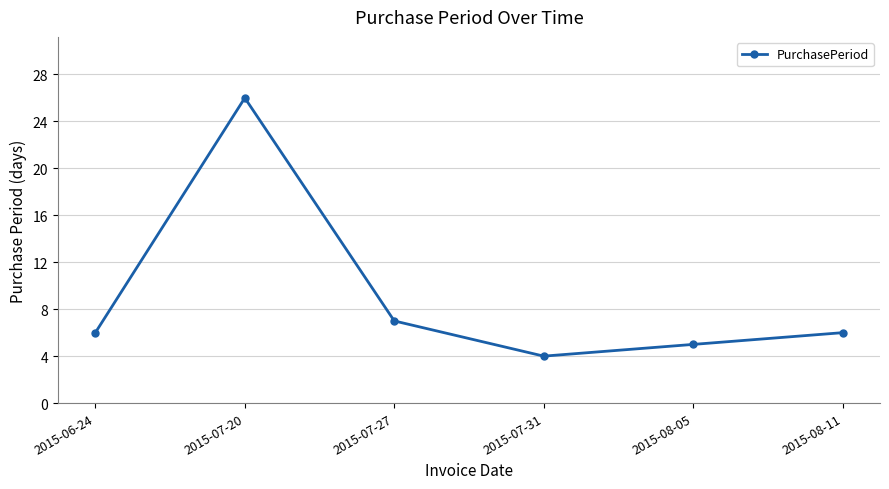

How many interior local peaks (higher than both neighbors) does the data have?

1